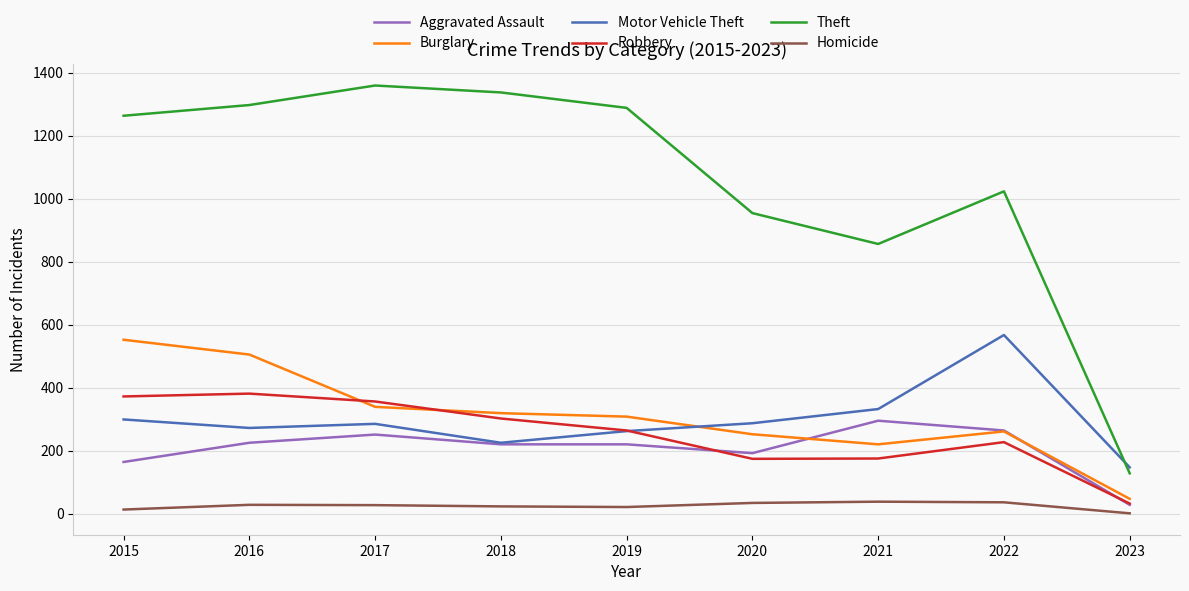

What is the average value of the Homicide series?

25